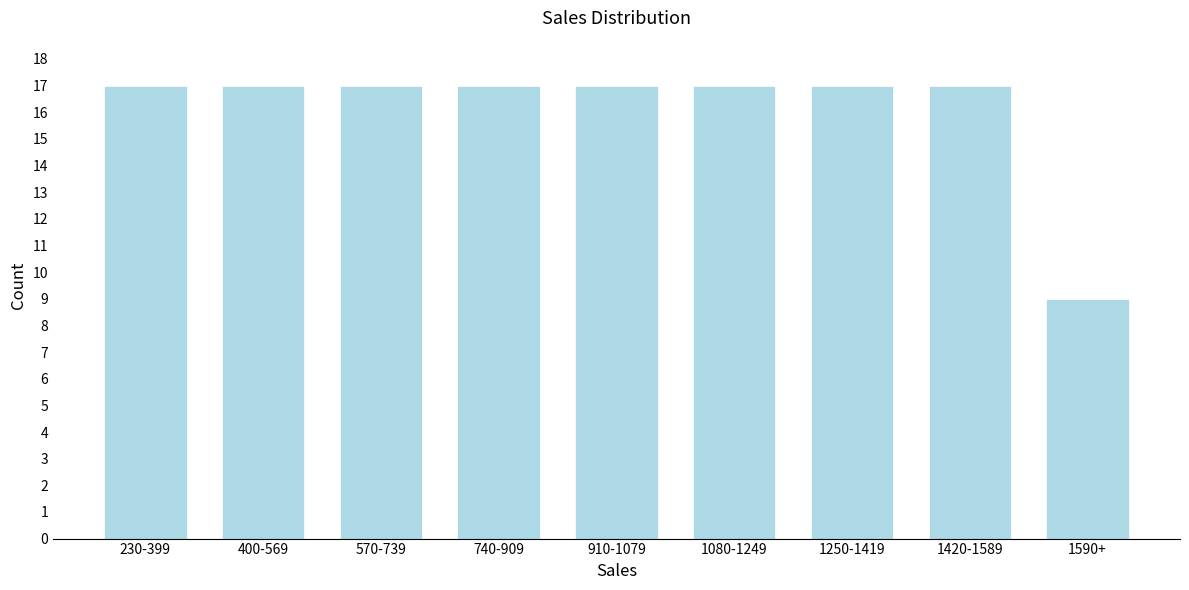

Reading left to right, extract all data points from this chart.

230-399=17	400-569=17	570-739=17	740-909=17	910-1079=17	1080-1249=17	1250-1419=17	1420-1589=17	1590+=9